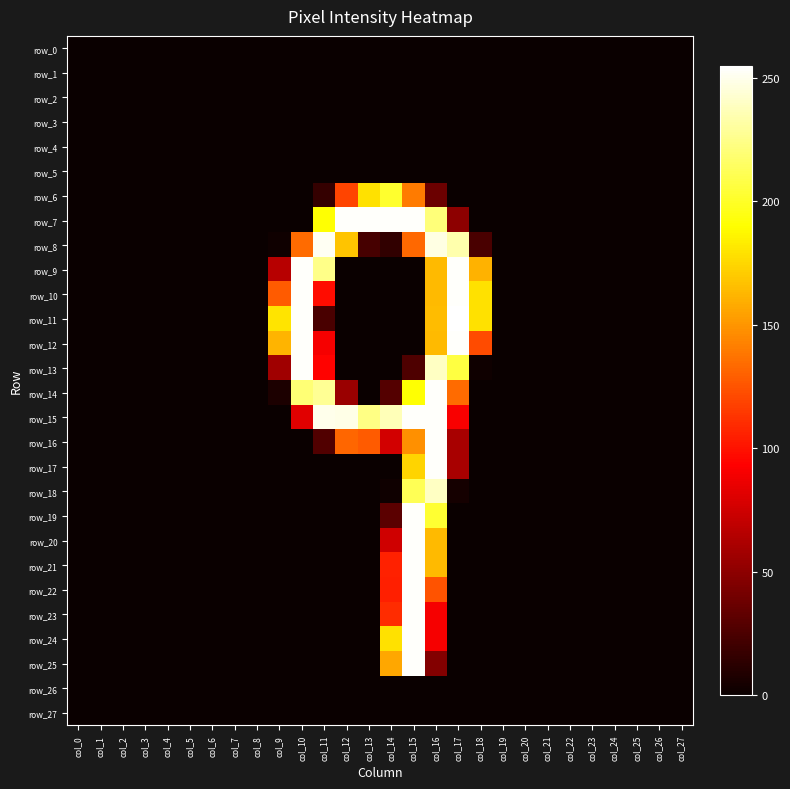

Which has a higher value, col_25 or col_23?

col_25